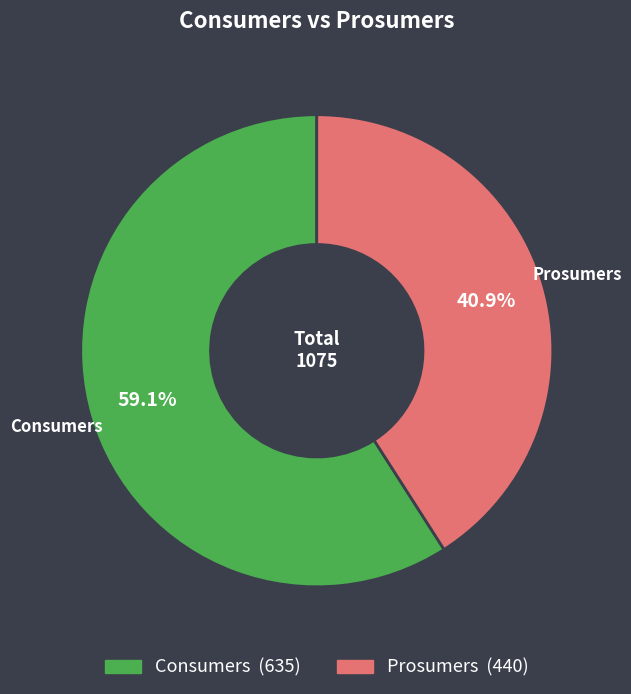

Is there a majority slice in this chart?

Yes